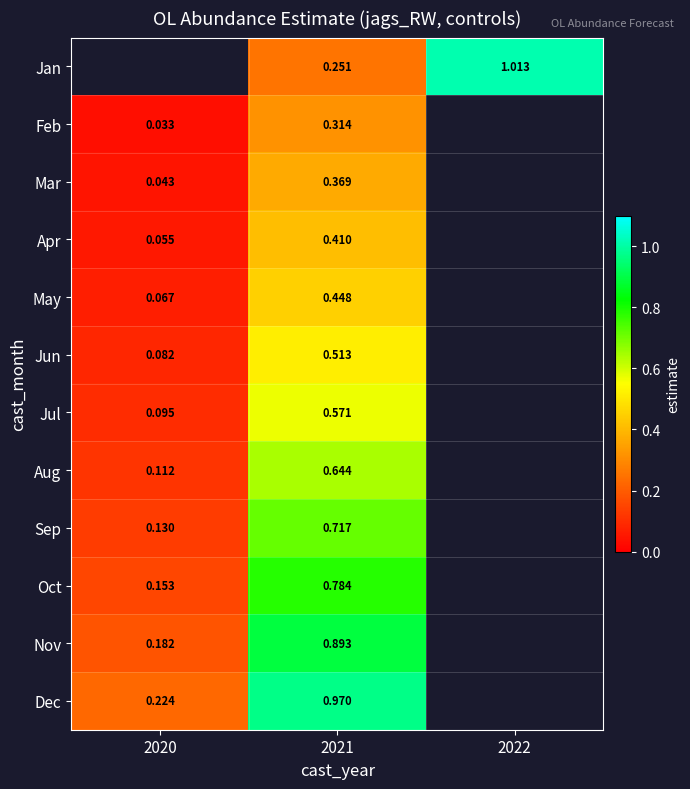

Is the value of Jan at 2022 greater than the value of Sep at 2020?

Yes